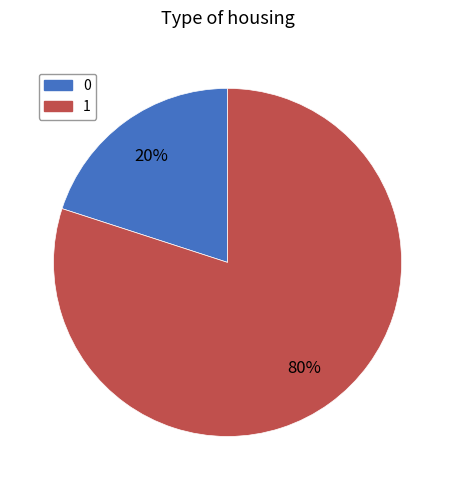

Is the sum of 0 and 1 greater than half?

Yes